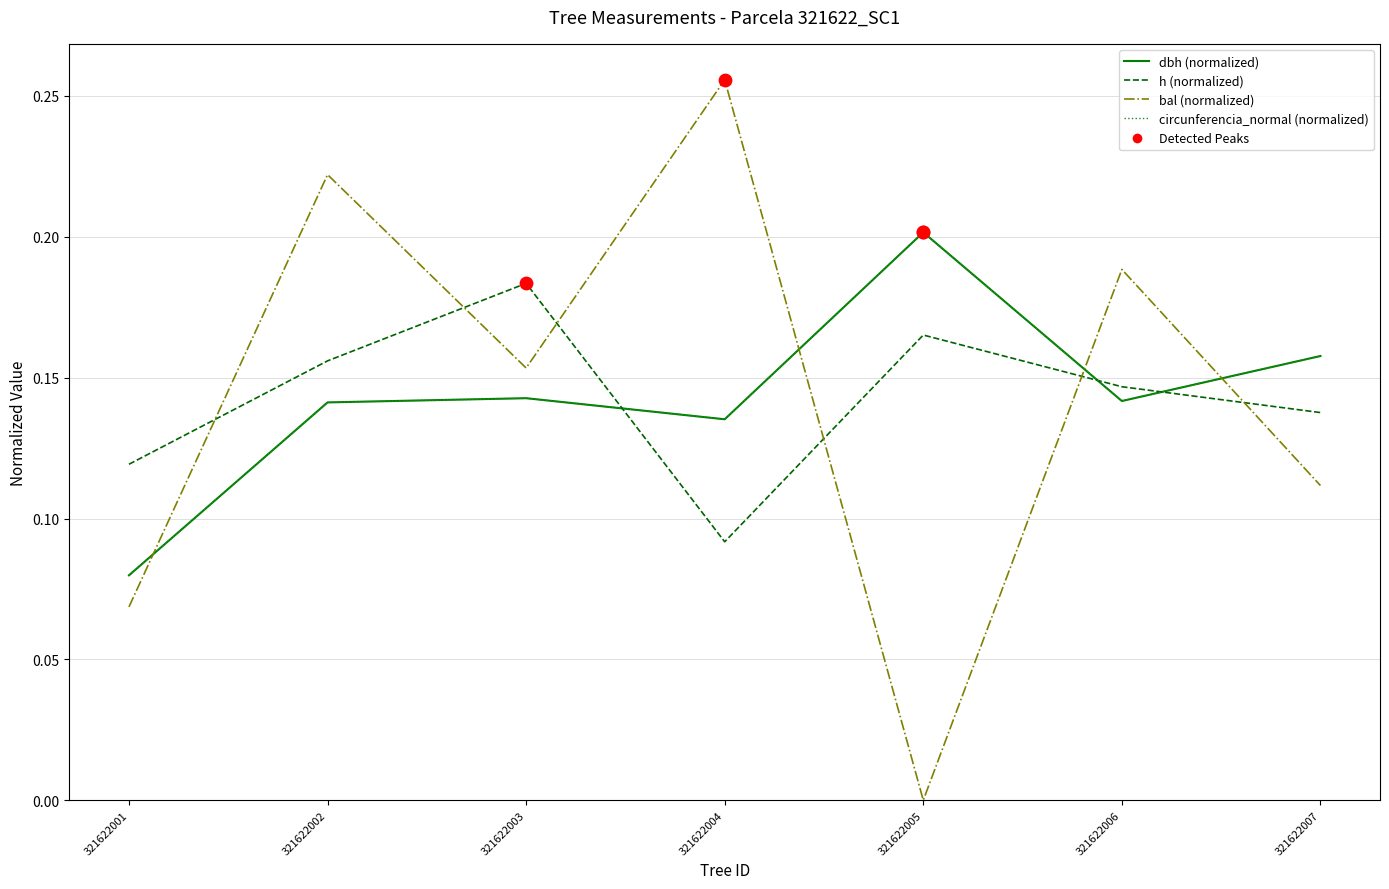

Which series has the widest spread of values?

bal (normalized)